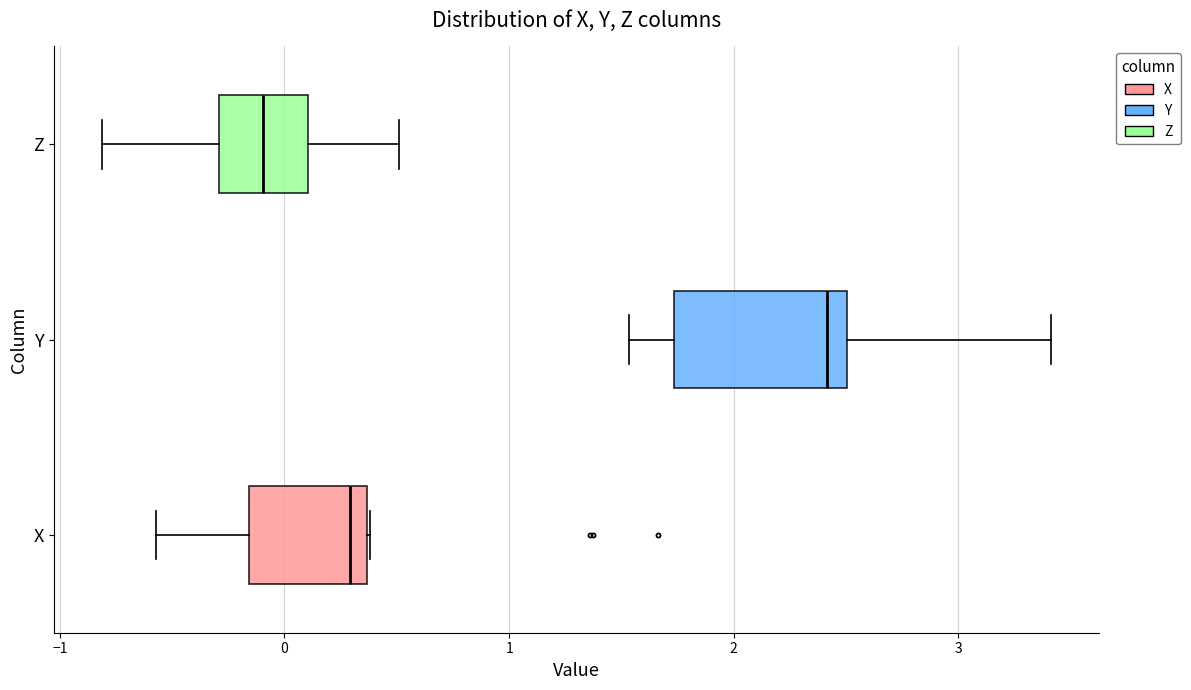

Reading bottom to top, read every box against the x-axis: the position of its median line, the range the box covers, and the ends of its whiskers. The values are not printed on the chart, so give them approximately, as read against the axis.

X: median 0.3, box -0.2 to 0.4, whiskers -0.6 to 0.4
Y: median 2.4, box 1.7 to 2.5, whiskers 1.5 to 3.4
Z: median -0.1, box -0.3 to 0.1, whiskers -0.8 to 0.5